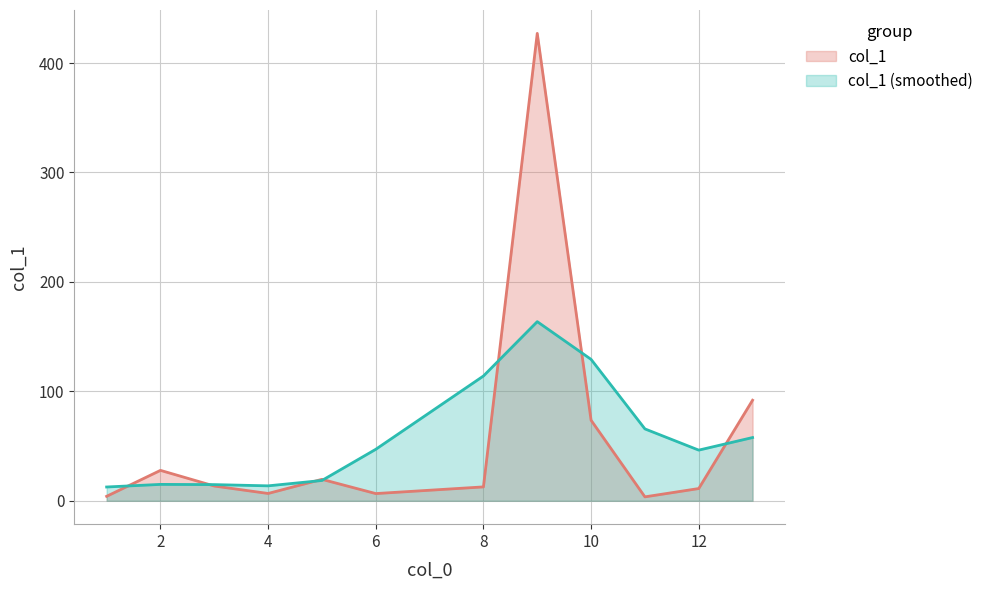

What is the greatest value displayed?

427.1